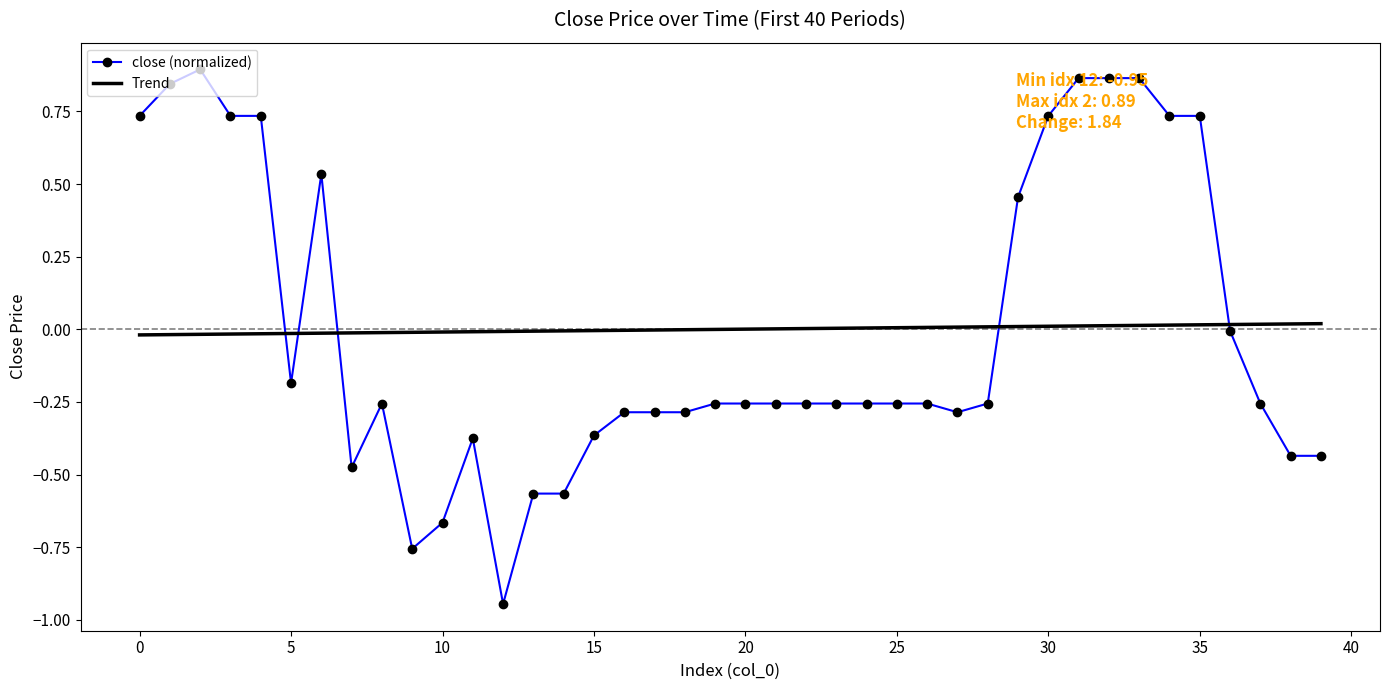

Which series has the largest range (max minus min)?

close (normalized)